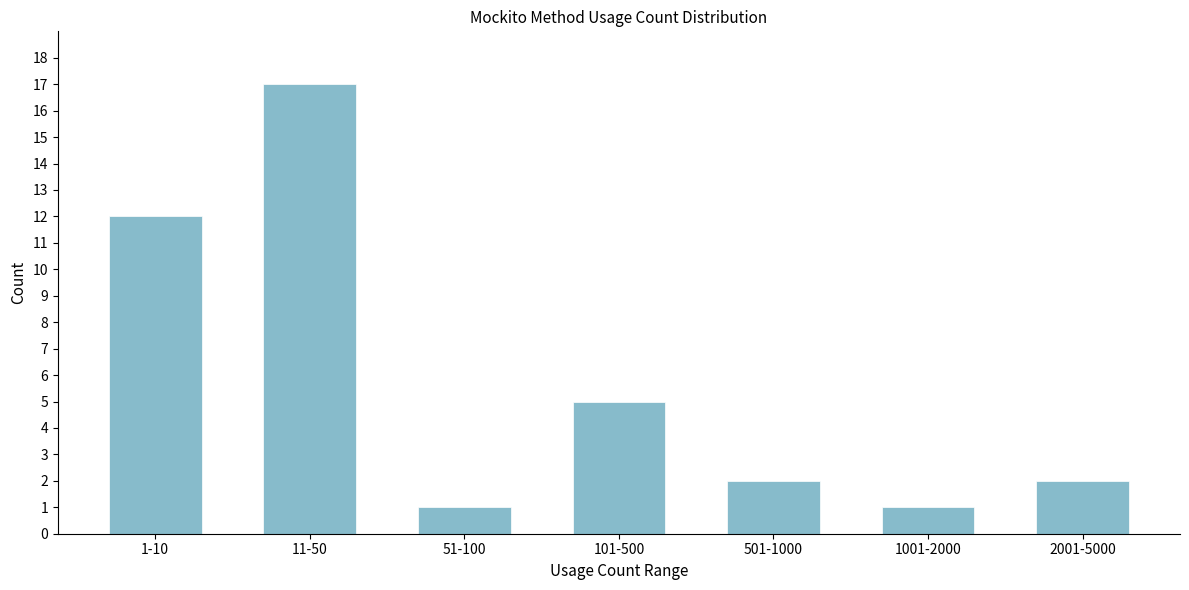

Reading right to left, transcribe all the data shown in this chart.

2001-5000=2	1001-2000=1	501-1000=2	101-500=5	51-100=1	11-50=17	1-10=12